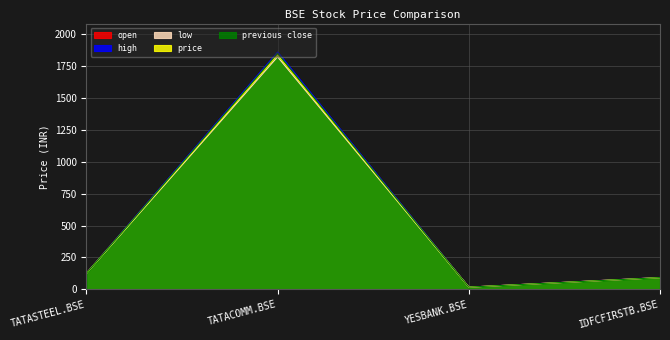

At which category is the sum across all series the highest?

TATACOMM.BSE